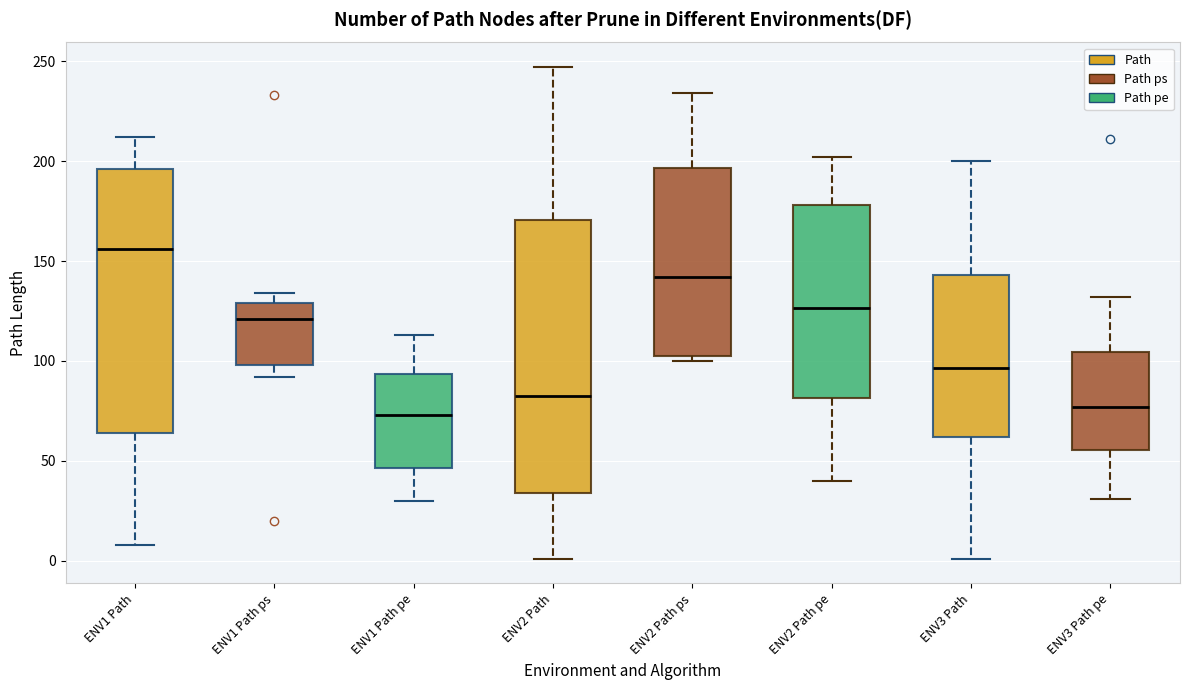

Reading left to right, transcribe this box plot: for each box, give where its median line is, the range the box spans, and where its two whiskers end, as read against the y-axis. The values are not printed on the chart, so give them approximately, as read against the axis.

ENV1 Path: median 155, box 65 to 195, whiskers 10 to 210
ENV1 Path ps: median 120, box 100 to 130, whiskers 90 to 135
ENV1 Path pe: median 75, box 45 to 95, whiskers 30 to 115
ENV2 Path: median 85, box 35 to 170, whiskers 0 to 245
ENV2 Path ps: median 140, box 105 to 195, whiskers 100 to 235
ENV2 Path pe: median 125, box 80 to 180, whiskers 40 to 200
ENV3 Path: median 95, box 60 to 145, whiskers 0 to 200
ENV3 Path pe: median 75, box 55 to 105, whiskers 30 to 130